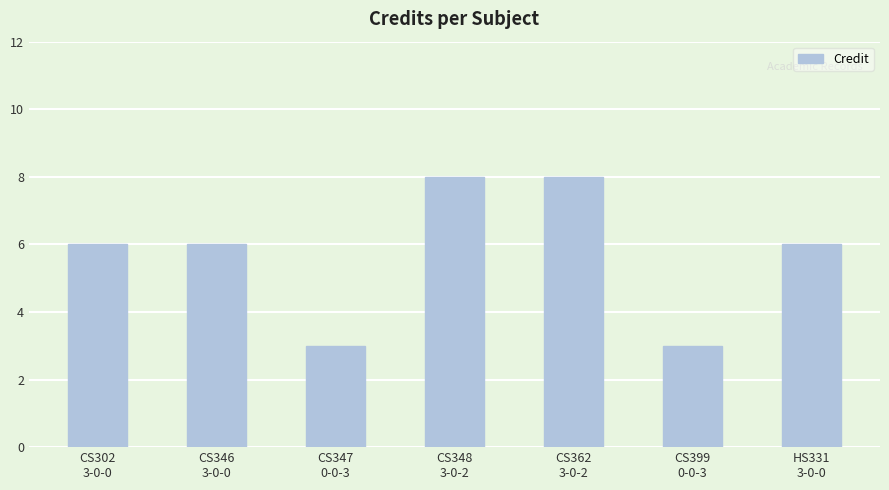

What is the greatest value displayed?

8